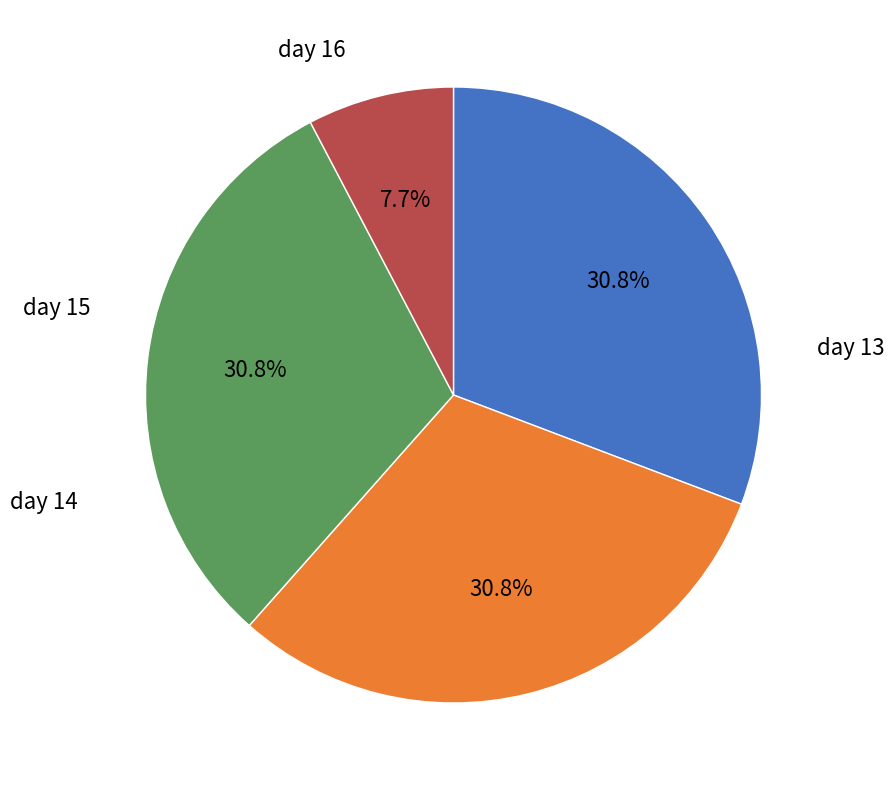

How many slices are in this pie chart?

4